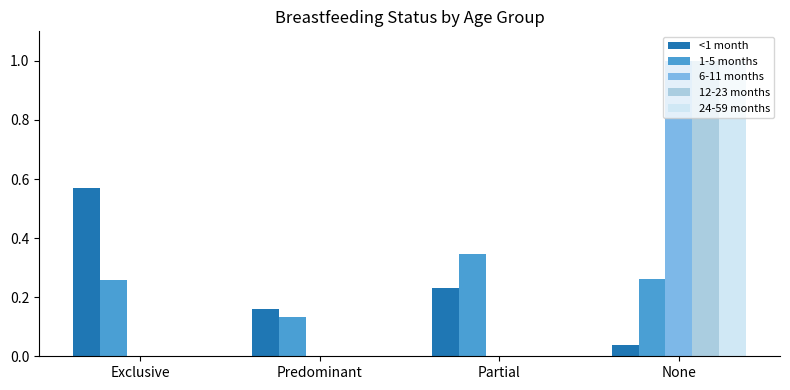

At which category is the sum across all series the highest?

None